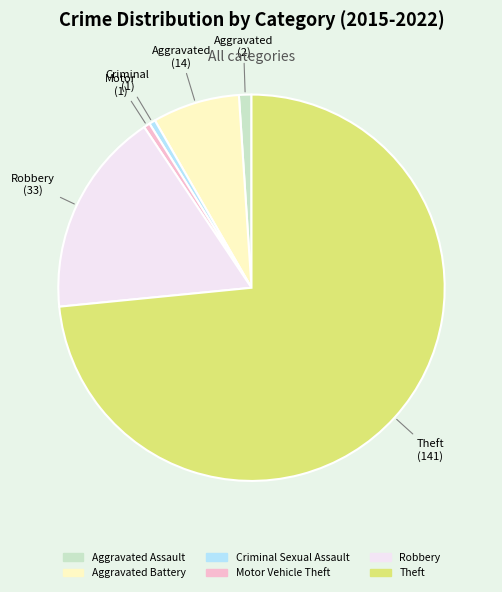

Do Robbery and Aggravated Battery together represent more than half of the pie?

No